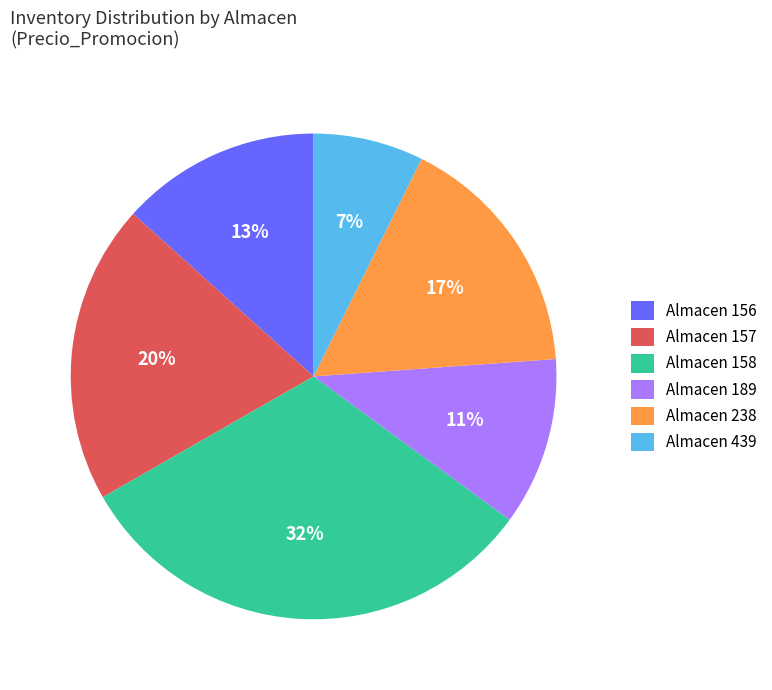

Count the number of slices in the pie.

6